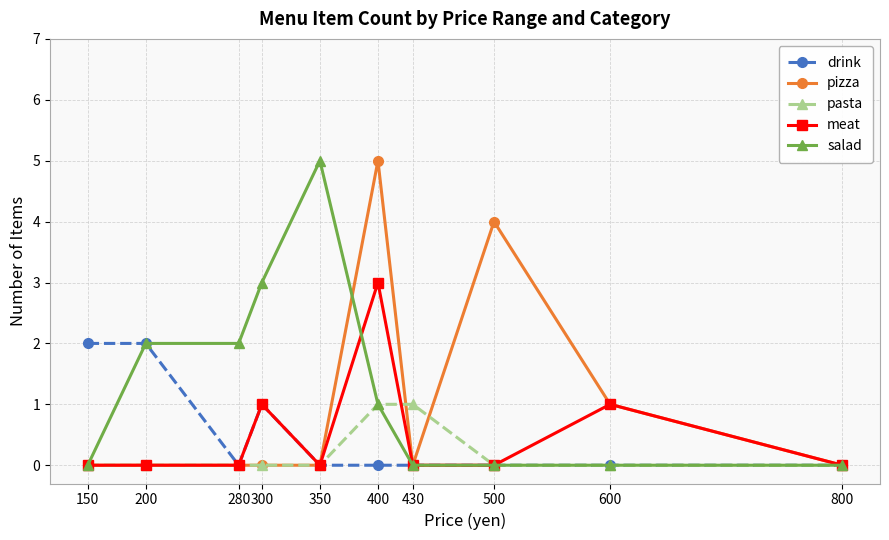

What is the difference between the second highest and minimum values in the salad series?

3